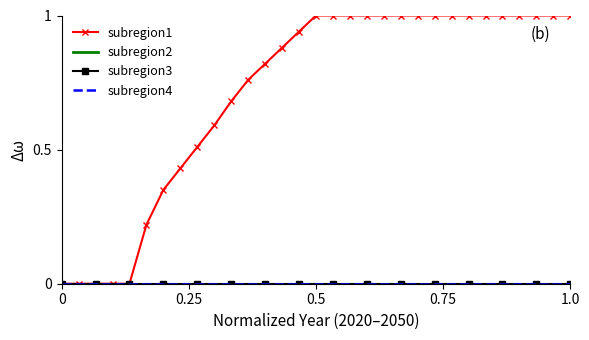

True or false: subregion4 and subregion1 intersect in this chart.

False